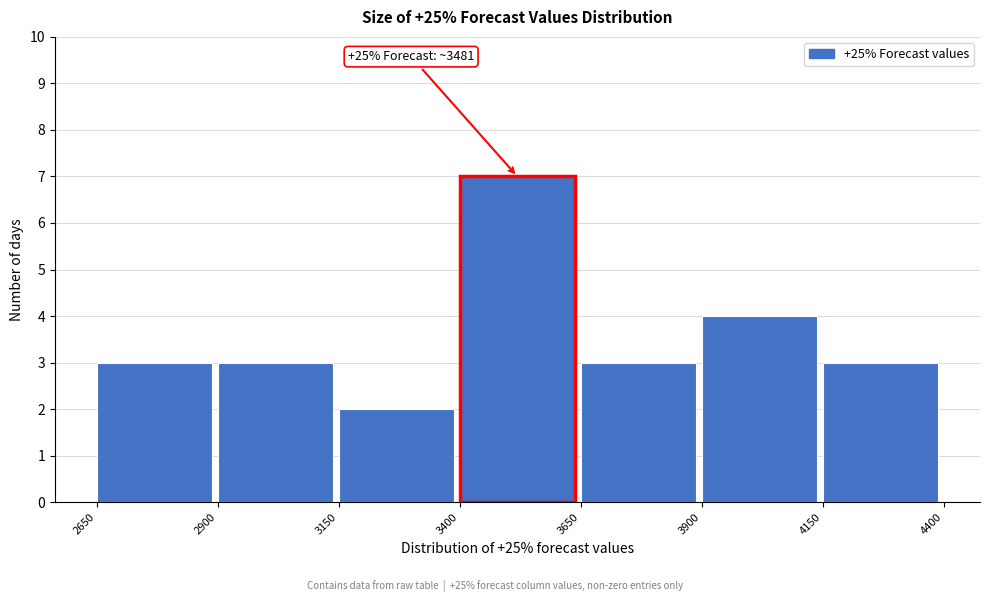

Over which range of the x-axis is the bar tallest?

3400 to 3650